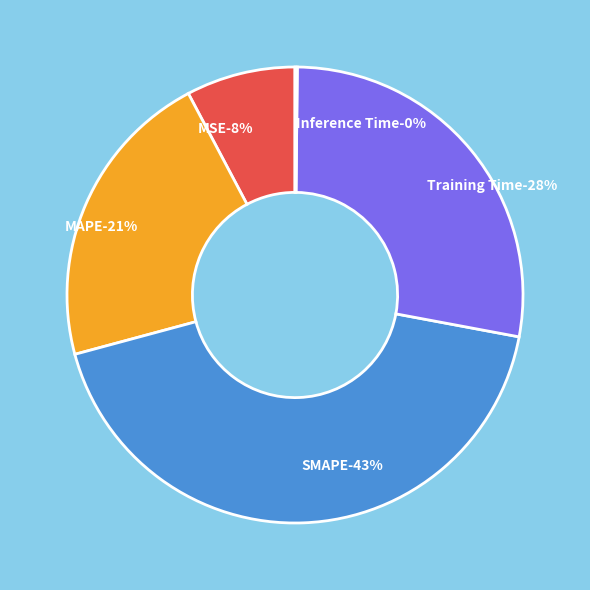

Count the number of slices in the pie.

5